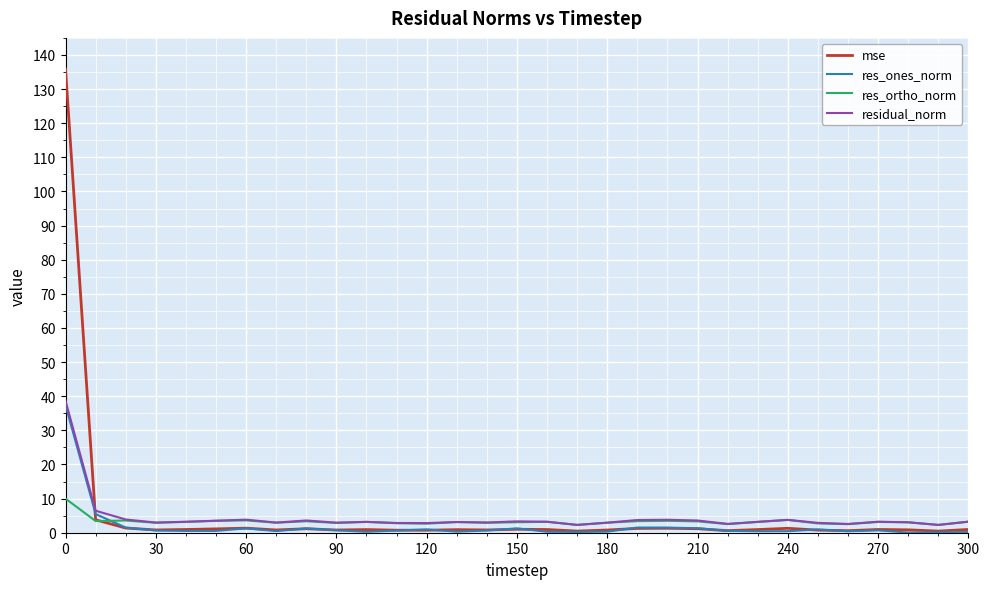

Which series has the largest range (max minus min)?

mse